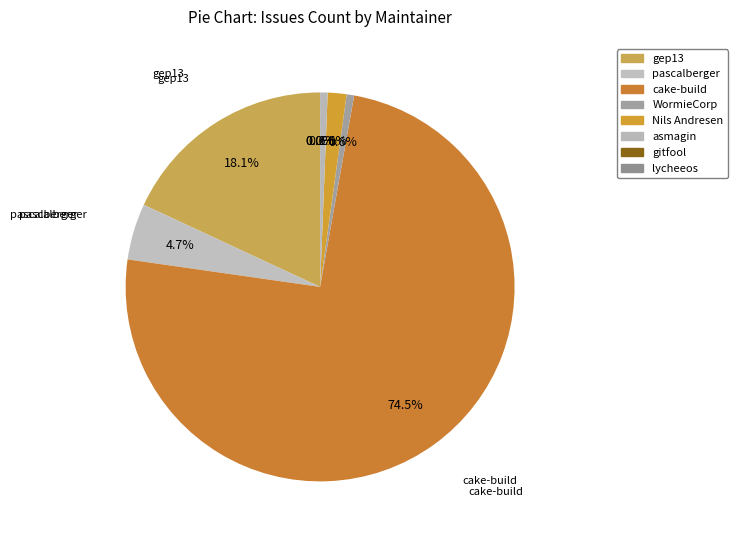

How many segments does this pie chart have?

8